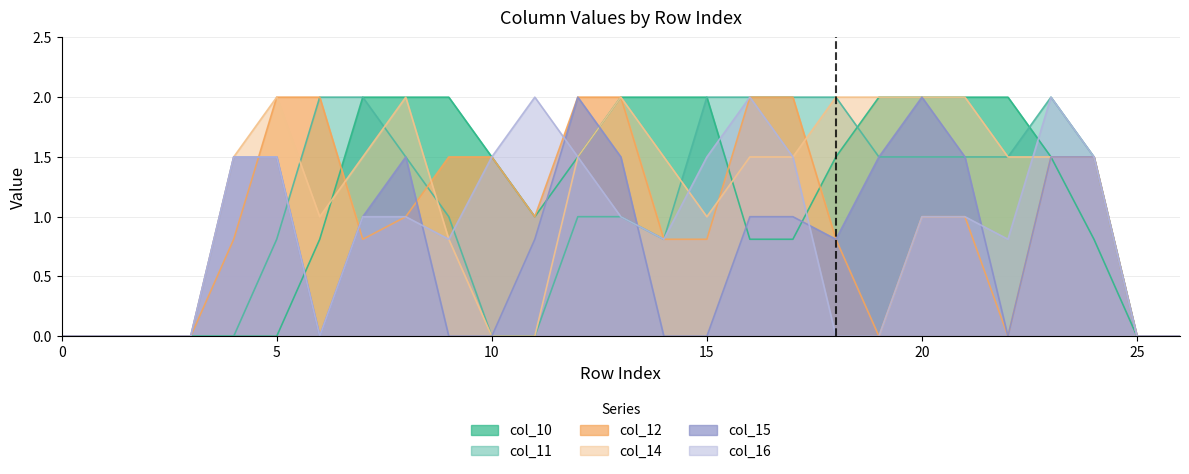

Between 16 and 4, which is larger?

16